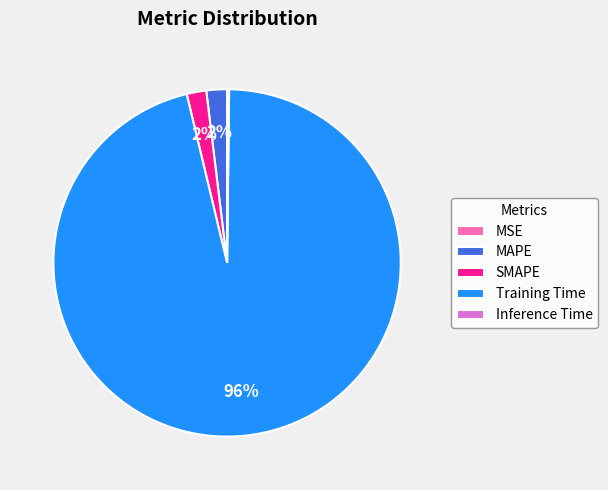

To the nearest percent, what is the combined percentage of SMAPE and MAPE?

4%